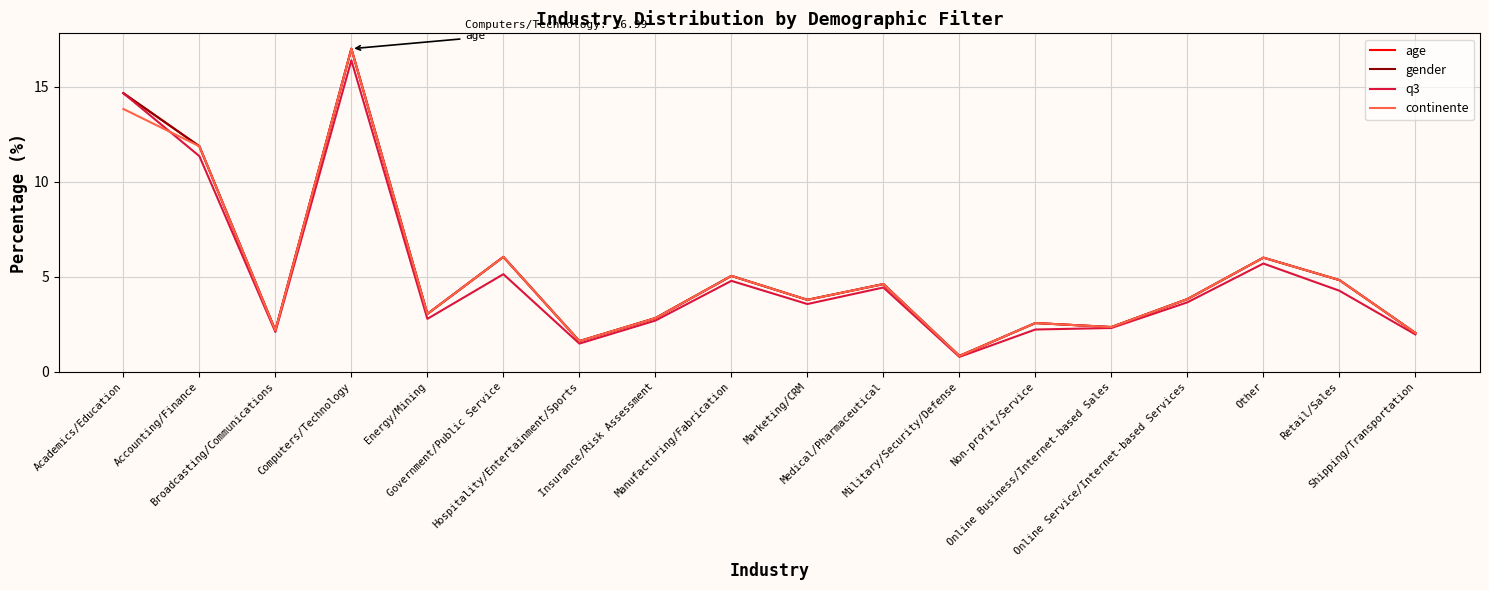

How many interior local peaks does the gender series have?

6